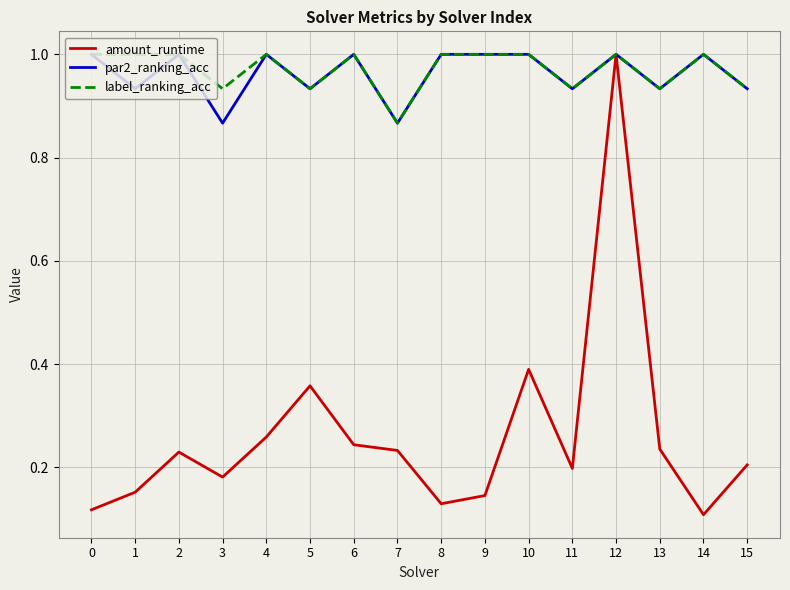

Is this an area chart (filled region under the line)?

No